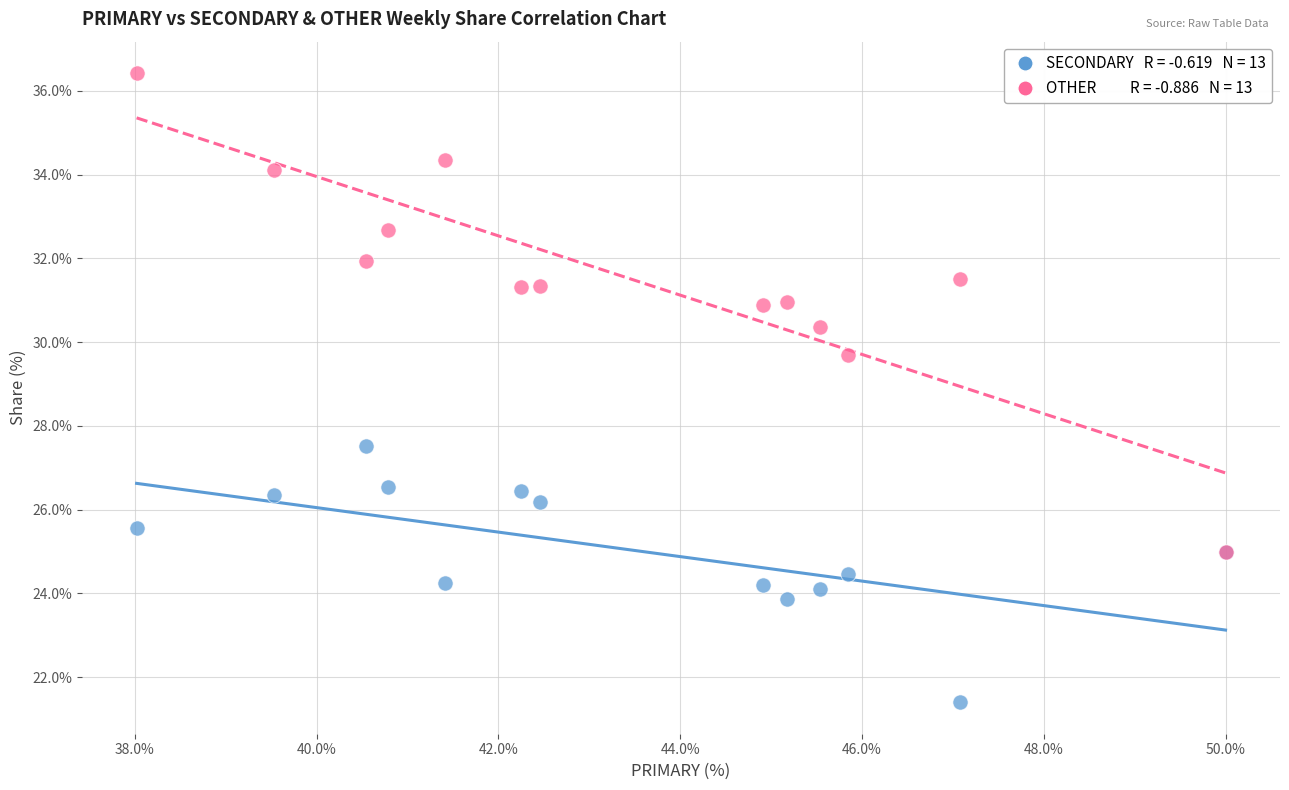

Across all series, what Y value is closest to 28?

27.5